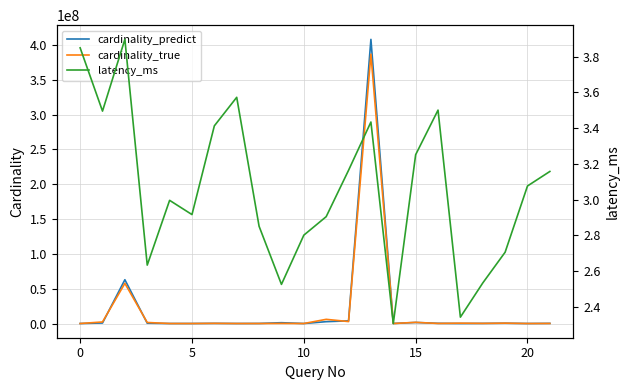

Between 15 and 12, which is larger?

12